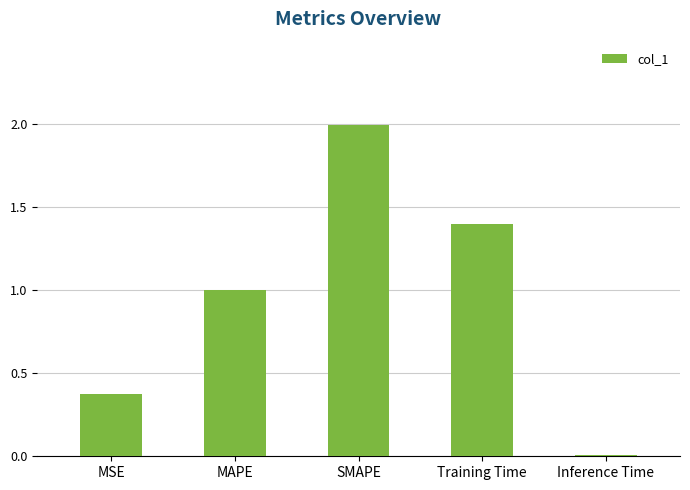

The chart shows a value of 1.4 at Training Time. True or false?

True